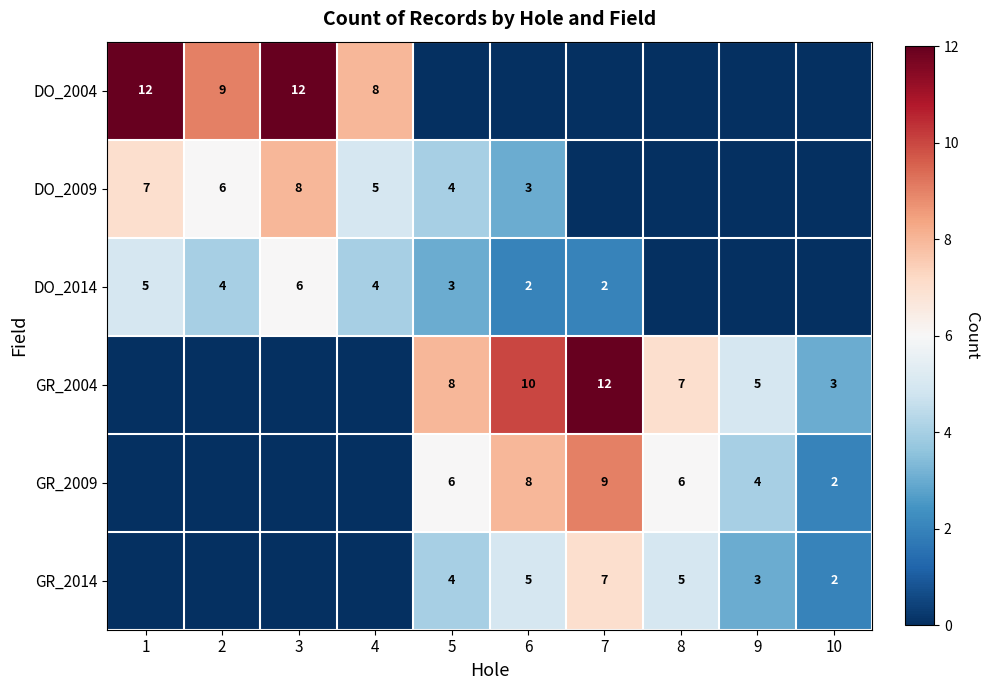

True or false: GR_2014 has a value of 3 at 9.

True